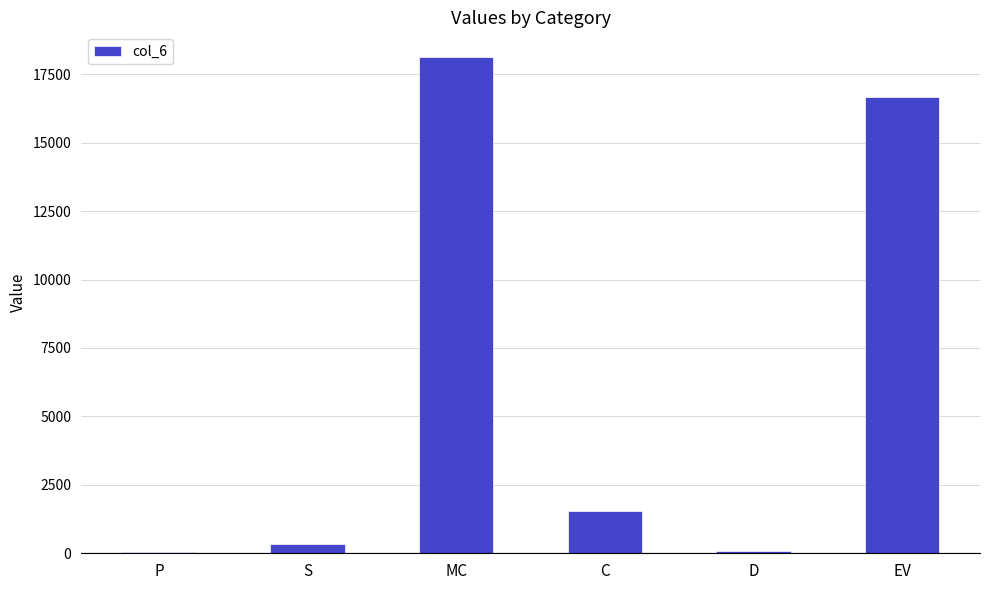

What is the maximum value shown in the chart?

18123.6